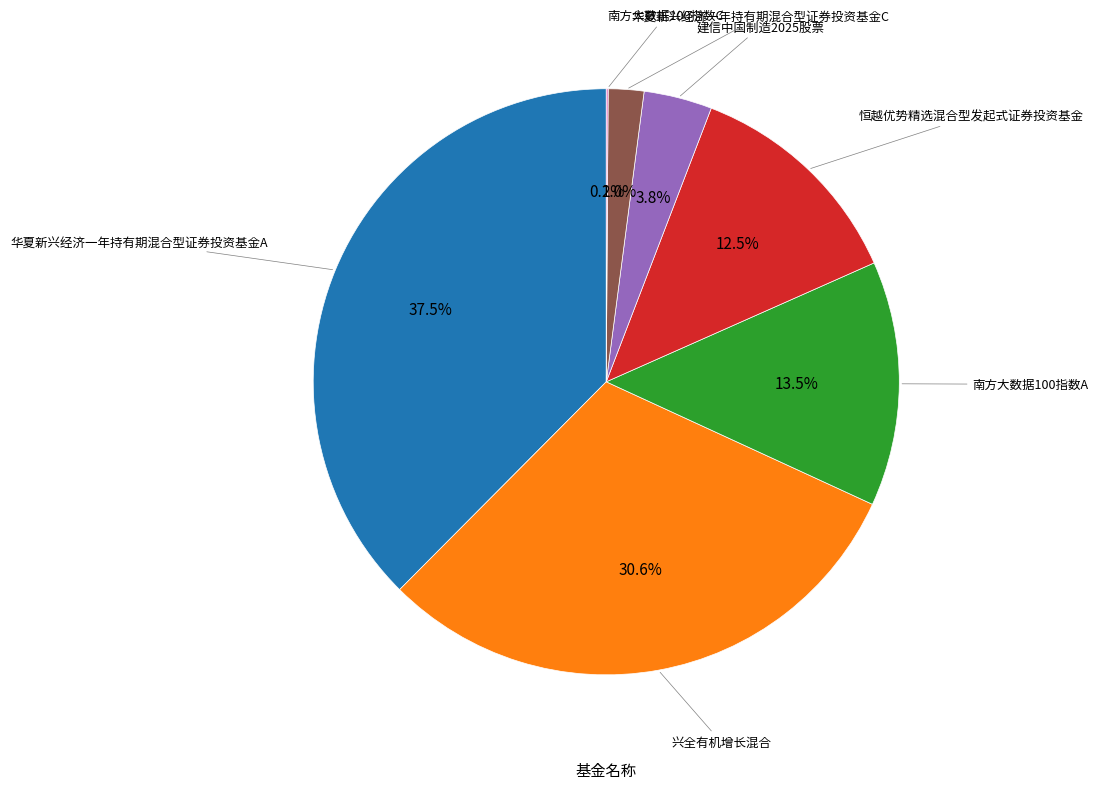

Is there any slice that represents more than half of the pie?

No